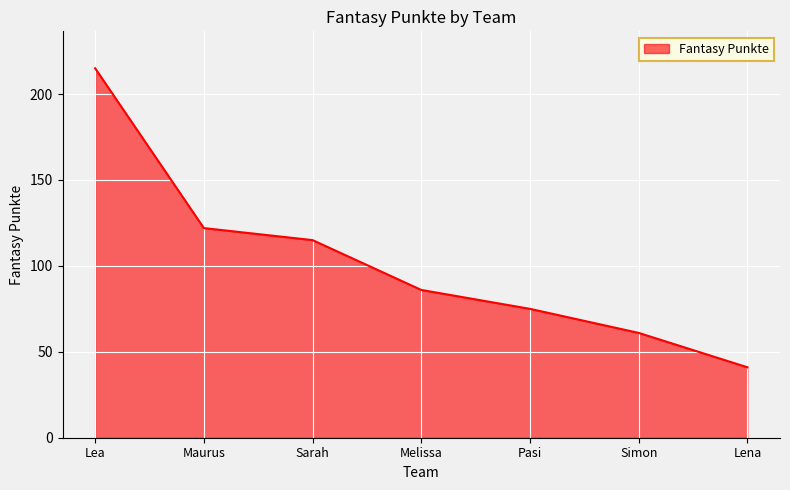

Between Lea and Simon, which is larger?

Lea